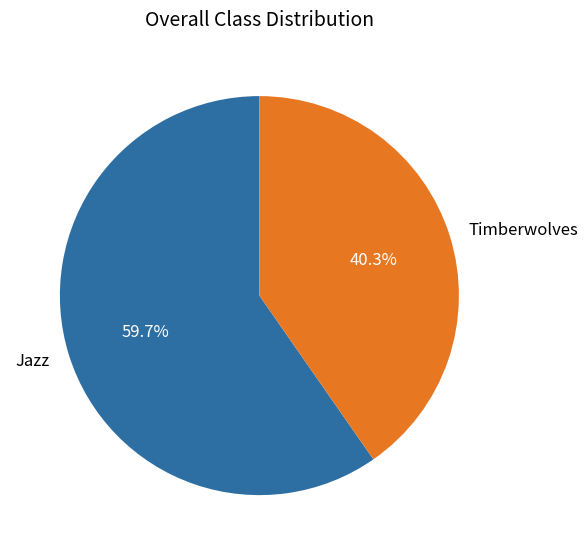

To the nearest percent, what is the average slice percentage?

50%